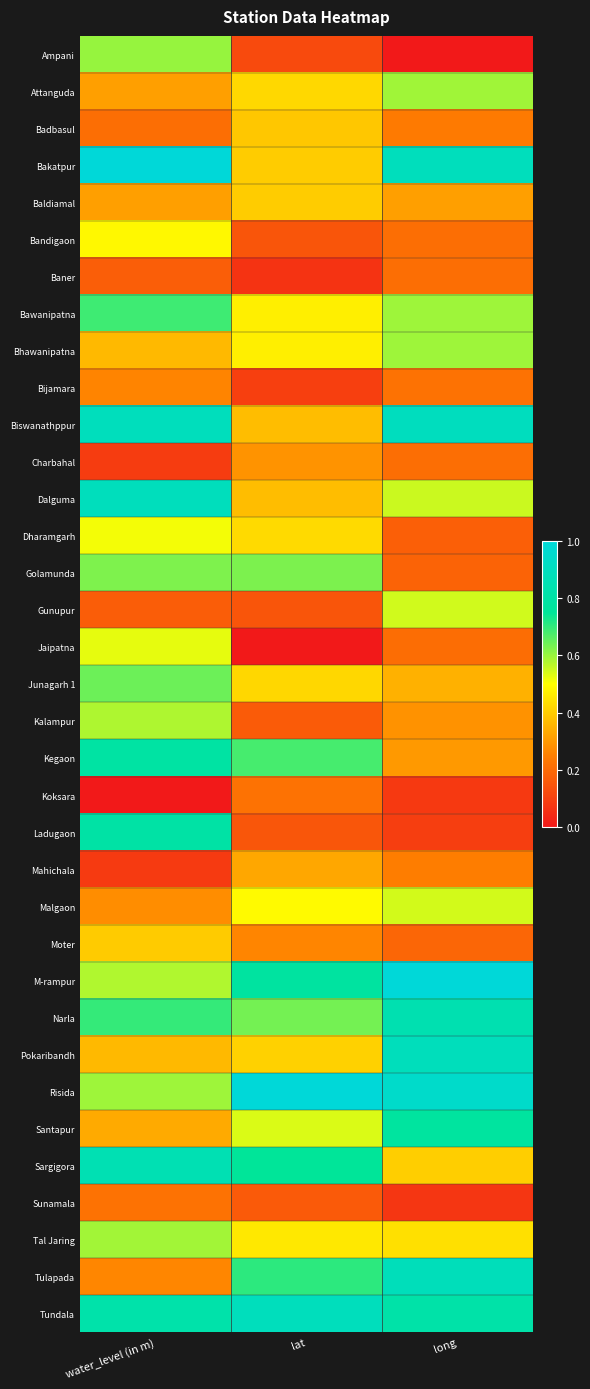

How many categories are shown in the chart?

3